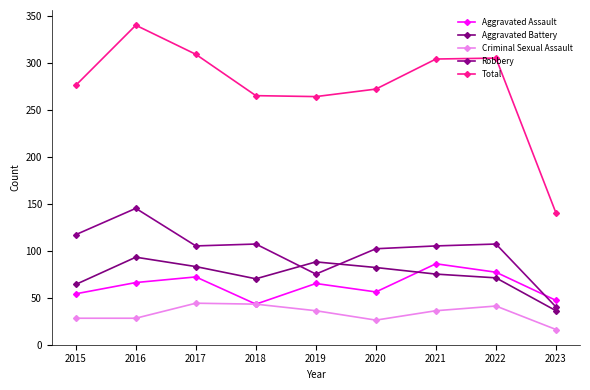

Does the chart have visible grid lines?

No